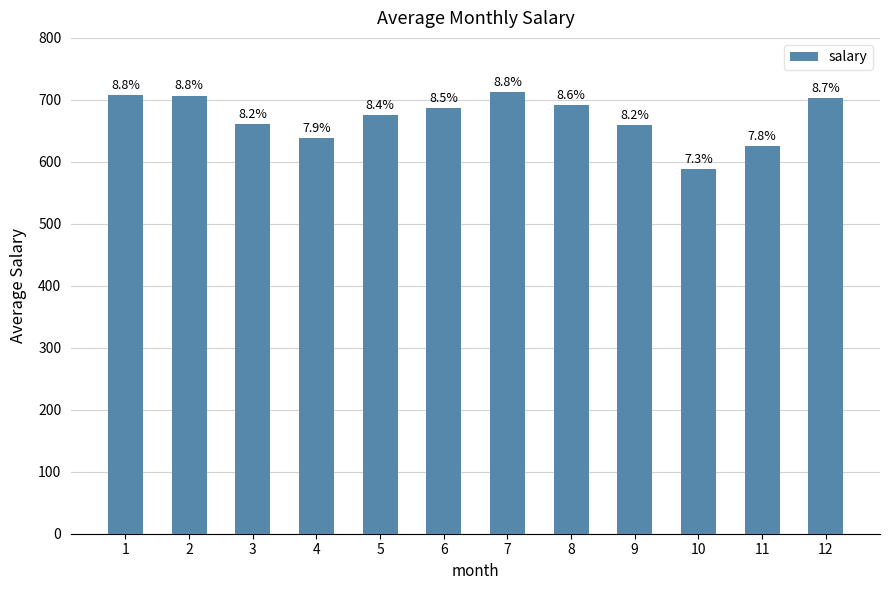

How many bars are there in total?

12